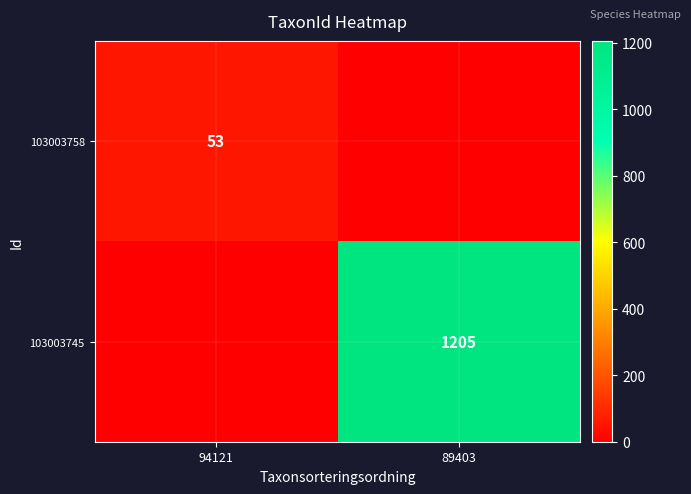

Is the value of 103003758 at 94121 greater than the value of 103003745 at 89403?

No